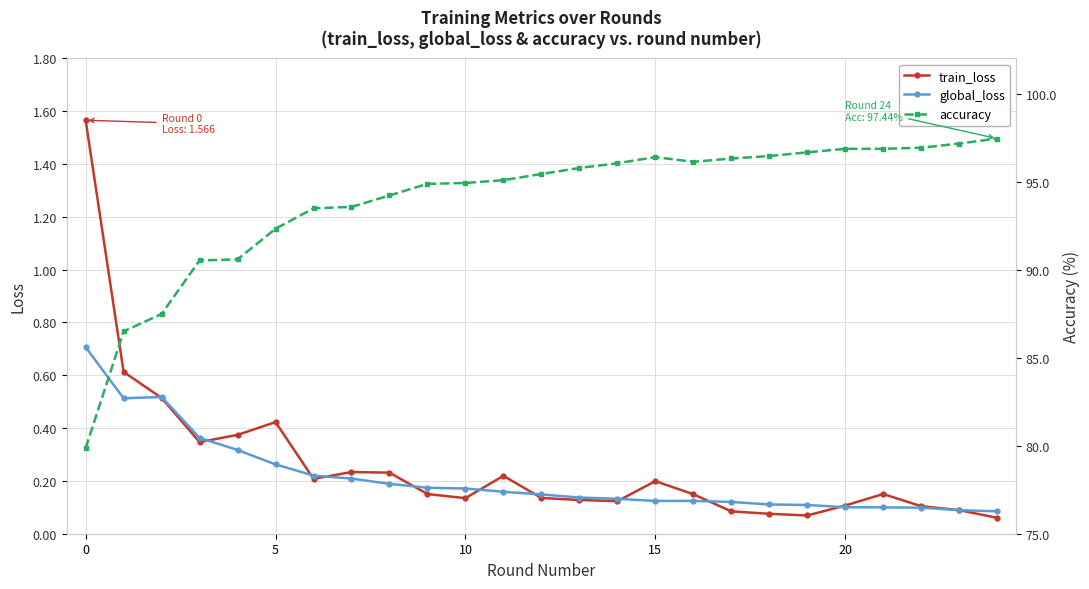

True or false: global_loss has a value of 0.4 at 5.

False